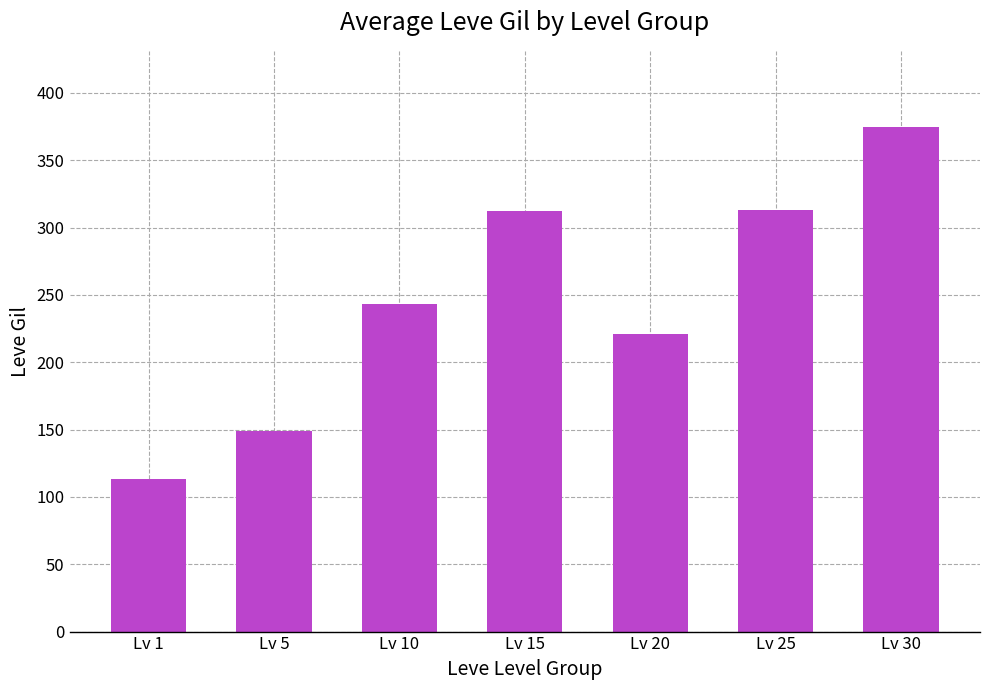

At which label is the value closest to 244?

Lv 10